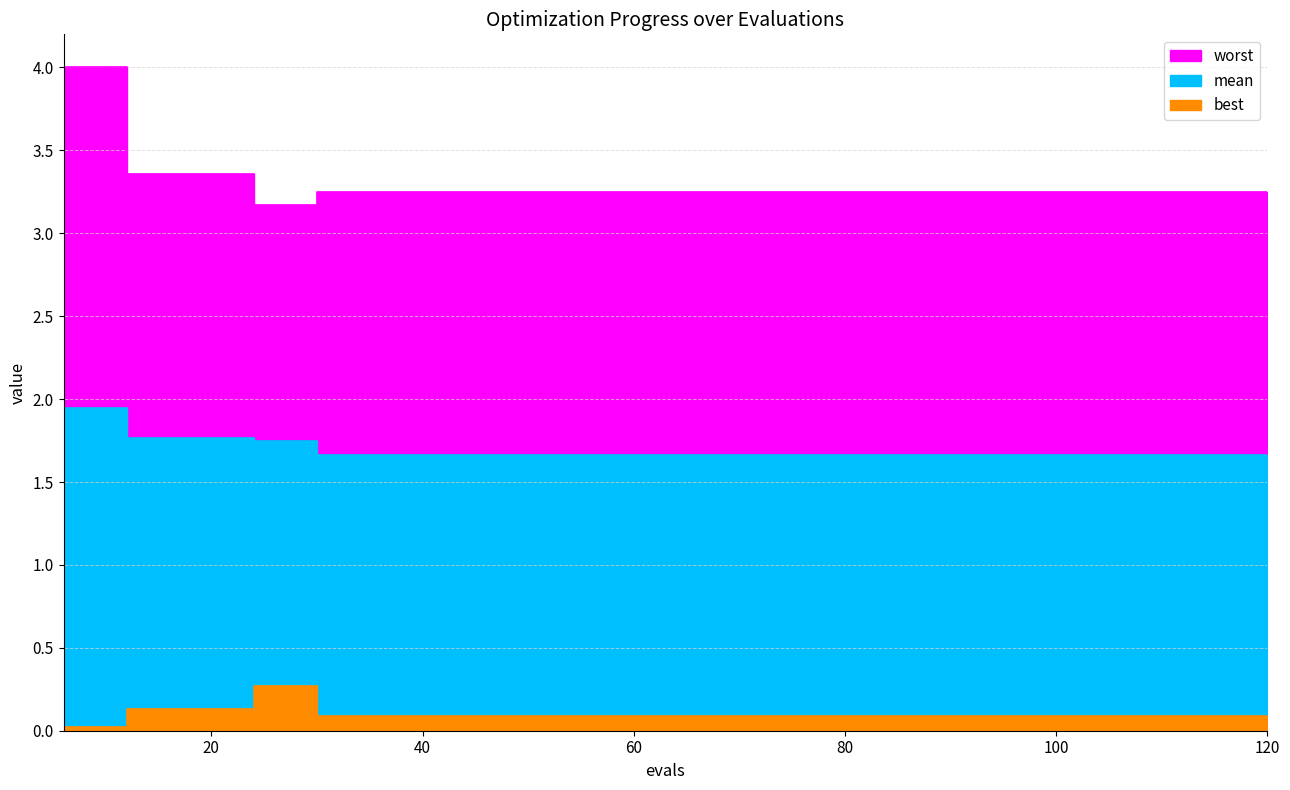

True or false: best and mean intersect in this chart.

False